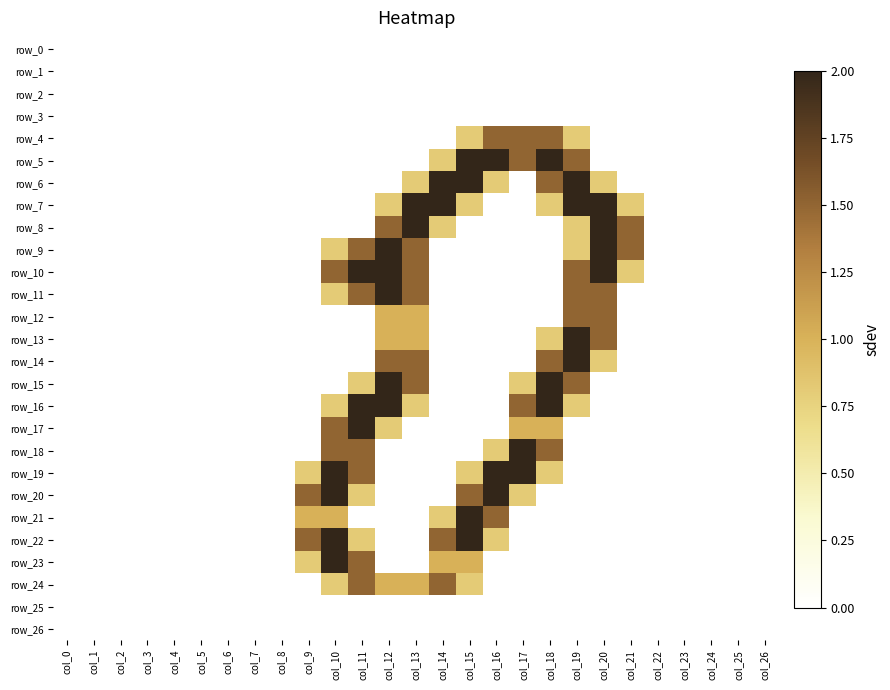

Reading left to right, transcribe all the data shown in this chart.

row_0: col_0=0.0	col_1=0.0	col_2=0.0	col_3=0.0	col_4=0.0	col_5=0.0	col_6=0.0	col_7=0.0	col_8=0.0	col_9=0.0	col_10=0.0	col_11=0.0	col_12=0.0	col_13=0.0	col_14=0.0	col_15=0.0	col_16=0.0	col_17=0.0	col_18=0.0	col_19=0.0	col_20=0.0	col_21=0.0	col_22=0.0	col_23=0.0	col_24=0.0	col_25=0.0	col_26=0.0
row_1: col_0=0.0	col_1=0.0	col_2=0.0	col_3=0.0	col_4=0.0	col_5=0.0	col_6=0.0	col_7=0.0	col_8=0.0	col_9=0.0	col_10=0.0	col_11=0.0	col_12=0.0	col_13=0.0	col_14=0.0	col_15=0.0	col_16=0.0	col_17=0.0	col_18=0.0	col_19=0.0	col_20=0.0	col_21=0.0	col_22=0.0	col_23=0.0	col_24=0.0	col_25=0.0	col_26=0.0
row_2: col_0=0.0	col_1=0.0	col_2=0.0	col_3=0.0	col_4=0.0	col_5=0.0	col_6=0.0	col_7=0.0	col_8=0.0	col_9=0.0	col_10=0.0	col_11=0.0	col_12=0.0	col_13=0.0	col_14=0.0	col_15=0.0	col_16=0.0	col_17=0.0	col_18=0.0	col_19=0.0	col_20=0.0	col_21=0.0	col_22=0.0	col_23=0.0	col_24=0.0	col_25=0.0	col_26=0.0
row_3: col_0=0.0	col_1=0.0	col_2=0.0	col_3=0.0	col_4=0.0	col_5=0.0	col_6=0.0	col_7=0.0	col_8=0.0	col_9=0.0	col_10=0.0	col_11=0.0	col_12=0.0	col_13=0.0	col_14=0.0	col_15=0.0	col_16=0.0	col_17=0.0	col_18=0.0	col_19=0.0	col_20=0.0	col_21=0.0	col_22=0.0	col_23=0.0	col_24=0.0	col_25=0.0	col_26=0.0
row_4: col_0=0.0	col_1=0.0	col_2=0.0	col_3=0.0	col_4=0.0	col_5=0.0	col_6=0.0	col_7=0.0	col_8=0.0	col_9=0.0	col_10=0.0	col_11=0.0	col_12=0.0	col_13=0.0	col_14=0.0	col_15=0.8	col_16=1.5	col_17=1.5	col_18=1.5	col_19=0.8	col_20=0.0	col_21=0.0	col_22=0.0	col_23=0.0	col_24=0.0	col_25=0.0	col_26=0.0
row_5: col_0=0.0	col_1=0.0	col_2=0.0	col_3=0.0	col_4=0.0	col_5=0.0	col_6=0.0	col_7=0.0	col_8=0.0	col_9=0.0	col_10=0.0	col_11=0.0	col_12=0.0	col_13=0.0	col_14=0.8	col_15=2.0	col_16=2.0	col_17=1.5	col_18=2.0	col_19=1.5	col_20=0.0	col_21=0.0	col_22=0.0	col_23=0.0	col_24=0.0	col_25=0.0	col_26=0.0
row_6: col_0=0.0	col_1=0.0	col_2=0.0	col_3=0.0	col_4=0.0	col_5=0.0	col_6=0.0	col_7=0.0	col_8=0.0	col_9=0.0	col_10=0.0	col_11=0.0	col_12=0.0	col_13=0.8	col_14=2.0	col_15=2.0	col_16=0.8	col_17=0.0	col_18=1.5	col_19=2.0	col_20=0.8	col_21=0.0	col_22=0.0	col_23=0.0	col_24=0.0	col_25=0.0	col_26=0.0
row_7: col_0=0.0	col_1=0.0	col_2=0.0	col_3=0.0	col_4=0.0	col_5=0.0	col_6=0.0	col_7=0.0	col_8=0.0	col_9=0.0	col_10=0.0	col_11=0.0	col_12=0.8	col_13=2.0	col_14=2.0	col_15=0.8	col_16=0.0	col_17=0.0	col_18=0.8	col_19=2.0	col_20=2.0	col_21=0.8	col_22=0.0	col_23=0.0	col_24=0.0	col_25=0.0	col_26=0.0
row_8: col_0=0.0	col_1=0.0	col_2=0.0	col_3=0.0	col_4=0.0	col_5=0.0	col_6=0.0	col_7=0.0	col_8=0.0	col_9=0.0	col_10=0.0	col_11=0.0	col_12=1.5	col_13=2.0	col_14=0.8	col_15=0.0	col_16=0.0	col_17=0.0	col_18=0.0	col_19=0.8	col_20=2.0	col_21=1.5	col_22=0.0	col_23=0.0	col_24=0.0	col_25=0.0	col_26=0.0
row_9: col_0=0.0	col_1=0.0	col_2=0.0	col_3=0.0	col_4=0.0	col_5=0.0	col_6=0.0	col_7=0.0	col_8=0.0	col_9=0.0	col_10=0.8	col_11=1.5	col_12=2.0	col_13=1.5	col_14=0.0	col_15=0.0	col_16=0.0	col_17=0.0	col_18=0.0	col_19=0.8	col_20=2.0	col_21=1.5	col_22=0.0	col_23=0.0	col_24=0.0	col_25=0.0	col_26=0.0
row_10: col_0=0.0	col_1=0.0	col_2=0.0	col_3=0.0	col_4=0.0	col_5=0.0	col_6=0.0	col_7=0.0	col_8=0.0	col_9=0.0	col_10=1.5	col_11=2.0	col_12=2.0	col_13=1.5	col_14=0.0	col_15=0.0	col_16=0.0	col_17=0.0	col_18=0.0	col_19=1.5	col_20=2.0	col_21=0.8	col_22=0.0	col_23=0.0	col_24=0.0	col_25=0.0	col_26=0.0
row_11: col_0=0.0	col_1=0.0	col_2=0.0	col_3=0.0	col_4=0.0	col_5=0.0	col_6=0.0	col_7=0.0	col_8=0.0	col_9=0.0	col_10=0.8	col_11=1.5	col_12=2.0	col_13=1.5	col_14=0.0	col_15=0.0	col_16=0.0	col_17=0.0	col_18=0.0	col_19=1.5	col_20=1.5	col_21=0.0	col_22=0.0	col_23=0.0	col_24=0.0	col_25=0.0	col_26=0.0
row_12: col_0=0.0	col_1=0.0	col_2=0.0	col_3=0.0	col_4=0.0	col_5=0.0	col_6=0.0	col_7=0.0	col_8=0.0	col_9=0.0	col_10=0.0	col_11=0.0	col_12=1.0	col_13=1.0	col_14=0.0	col_15=0.0	col_16=0.0	col_17=0.0	col_18=0.0	col_19=1.5	col_20=1.5	col_21=0.0	col_22=0.0	col_23=0.0	col_24=0.0	col_25=0.0	col_26=0.0
row_13: col_0=0.0	col_1=0.0	col_2=0.0	col_3=0.0	col_4=0.0	col_5=0.0	col_6=0.0	col_7=0.0	col_8=0.0	col_9=0.0	col_10=0.0	col_11=0.0	col_12=1.0	col_13=1.0	col_14=0.0	col_15=0.0	col_16=0.0	col_17=0.0	col_18=0.8	col_19=2.0	col_20=1.5	col_21=0.0	col_22=0.0	col_23=0.0	col_24=0.0	col_25=0.0	col_26=0.0
row_14: col_0=0.0	col_1=0.0	col_2=0.0	col_3=0.0	col_4=0.0	col_5=0.0	col_6=0.0	col_7=0.0	col_8=0.0	col_9=0.0	col_10=0.0	col_11=0.0	col_12=1.5	col_13=1.5	col_14=0.0	col_15=0.0	col_16=0.0	col_17=0.0	col_18=1.5	col_19=2.0	col_20=0.8	col_21=0.0	col_22=0.0	col_23=0.0	col_24=0.0	col_25=0.0	col_26=0.0
row_15: col_0=0.0	col_1=0.0	col_2=0.0	col_3=0.0	col_4=0.0	col_5=0.0	col_6=0.0	col_7=0.0	col_8=0.0	col_9=0.0	col_10=0.0	col_11=0.8	col_12=2.0	col_13=1.5	col_14=0.0	col_15=0.0	col_16=0.0	col_17=0.8	col_18=2.0	col_19=1.5	col_20=0.0	col_21=0.0	col_22=0.0	col_23=0.0	col_24=0.0	col_25=0.0	col_26=0.0
row_16: col_0=0.0	col_1=0.0	col_2=0.0	col_3=0.0	col_4=0.0	col_5=0.0	col_6=0.0	col_7=0.0	col_8=0.0	col_9=0.0	col_10=0.8	col_11=2.0	col_12=2.0	col_13=0.8	col_14=0.0	col_15=0.0	col_16=0.0	col_17=1.5	col_18=2.0	col_19=0.8	col_20=0.0	col_21=0.0	col_22=0.0	col_23=0.0	col_24=0.0	col_25=0.0	col_26=0.0
row_17: col_0=0.0	col_1=0.0	col_2=0.0	col_3=0.0	col_4=0.0	col_5=0.0	col_6=0.0	col_7=0.0	col_8=0.0	col_9=0.0	col_10=1.5	col_11=2.0	col_12=0.8	col_13=0.0	col_14=0.0	col_15=0.0	col_16=0.0	col_17=1.0	col_18=1.0	col_19=0.0	col_20=0.0	col_21=0.0	col_22=0.0	col_23=0.0	col_24=0.0	col_25=0.0	col_26=0.0
row_18: col_0=0.0	col_1=0.0	col_2=0.0	col_3=0.0	col_4=0.0	col_5=0.0	col_6=0.0	col_7=0.0	col_8=0.0	col_9=0.0	col_10=1.5	col_11=1.5	col_12=0.0	col_13=0.0	col_14=0.0	col_15=0.0	col_16=0.8	col_17=2.0	col_18=1.5	col_19=0.0	col_20=0.0	col_21=0.0	col_22=0.0	col_23=0.0	col_24=0.0	col_25=0.0	col_26=0.0
row_19: col_0=0.0	col_1=0.0	col_2=0.0	col_3=0.0	col_4=0.0	col_5=0.0	col_6=0.0	col_7=0.0	col_8=0.0	col_9=0.8	col_10=2.0	col_11=1.5	col_12=0.0	col_13=0.0	col_14=0.0	col_15=0.8	col_16=2.0	col_17=2.0	col_18=0.8	col_19=0.0	col_20=0.0	col_21=0.0	col_22=0.0	col_23=0.0	col_24=0.0	col_25=0.0	col_26=0.0
row_20: col_0=0.0	col_1=0.0	col_2=0.0	col_3=0.0	col_4=0.0	col_5=0.0	col_6=0.0	col_7=0.0	col_8=0.0	col_9=1.5	col_10=2.0	col_11=0.8	col_12=0.0	col_13=0.0	col_14=0.0	col_15=1.5	col_16=2.0	col_17=0.8	col_18=0.0	col_19=0.0	col_20=0.0	col_21=0.0	col_22=0.0	col_23=0.0	col_24=0.0	col_25=0.0	col_26=0.0
row_21: col_0=0.0	col_1=0.0	col_2=0.0	col_3=0.0	col_4=0.0	col_5=0.0	col_6=0.0	col_7=0.0	col_8=0.0	col_9=1.0	col_10=1.0	col_11=0.0	col_12=0.0	col_13=0.0	col_14=0.8	col_15=2.0	col_16=1.5	col_17=0.0	col_18=0.0	col_19=0.0	col_20=0.0	col_21=0.0	col_22=0.0	col_23=0.0	col_24=0.0	col_25=0.0	col_26=0.0
row_22: col_0=0.0	col_1=0.0	col_2=0.0	col_3=0.0	col_4=0.0	col_5=0.0	col_6=0.0	col_7=0.0	col_8=0.0	col_9=1.5	col_10=2.0	col_11=0.8	col_12=0.0	col_13=0.0	col_14=1.5	col_15=2.0	col_16=0.8	col_17=0.0	col_18=0.0	col_19=0.0	col_20=0.0	col_21=0.0	col_22=0.0	col_23=0.0	col_24=0.0	col_25=0.0	col_26=0.0
row_23: col_0=0.0	col_1=0.0	col_2=0.0	col_3=0.0	col_4=0.0	col_5=0.0	col_6=0.0	col_7=0.0	col_8=0.0	col_9=0.8	col_10=2.0	col_11=1.5	col_12=0.0	col_13=0.0	col_14=1.0	col_15=1.0	col_16=0.0	col_17=0.0	col_18=0.0	col_19=0.0	col_20=0.0	col_21=0.0	col_22=0.0	col_23=0.0	col_24=0.0	col_25=0.0	col_26=0.0
row_24: col_0=0.0	col_1=0.0	col_2=0.0	col_3=0.0	col_4=0.0	col_5=0.0	col_6=0.0	col_7=0.0	col_8=0.0	col_9=0.0	col_10=0.8	col_11=1.5	col_12=1.0	col_13=1.0	col_14=1.5	col_15=0.8	col_16=0.0	col_17=0.0	col_18=0.0	col_19=0.0	col_20=0.0	col_21=0.0	col_22=0.0	col_23=0.0	col_24=0.0	col_25=0.0	col_26=0.0
row_25: col_0=0.0	col_1=0.0	col_2=0.0	col_3=0.0	col_4=0.0	col_5=0.0	col_6=0.0	col_7=0.0	col_8=0.0	col_9=0.0	col_10=0.0	col_11=0.0	col_12=0.0	col_13=0.0	col_14=0.0	col_15=0.0	col_16=0.0	col_17=0.0	col_18=0.0	col_19=0.0	col_20=0.0	col_21=0.0	col_22=0.0	col_23=0.0	col_24=0.0	col_25=0.0	col_26=0.0
row_26: col_0=0.0	col_1=0.0	col_2=0.0	col_3=0.0	col_4=0.0	col_5=0.0	col_6=0.0	col_7=0.0	col_8=0.0	col_9=0.0	col_10=0.0	col_11=0.0	col_12=0.0	col_13=0.0	col_14=0.0	col_15=0.0	col_16=0.0	col_17=0.0	col_18=0.0	col_19=0.0	col_20=0.0	col_21=0.0	col_22=0.0	col_23=0.0	col_24=0.0	col_25=0.0	col_26=0.0